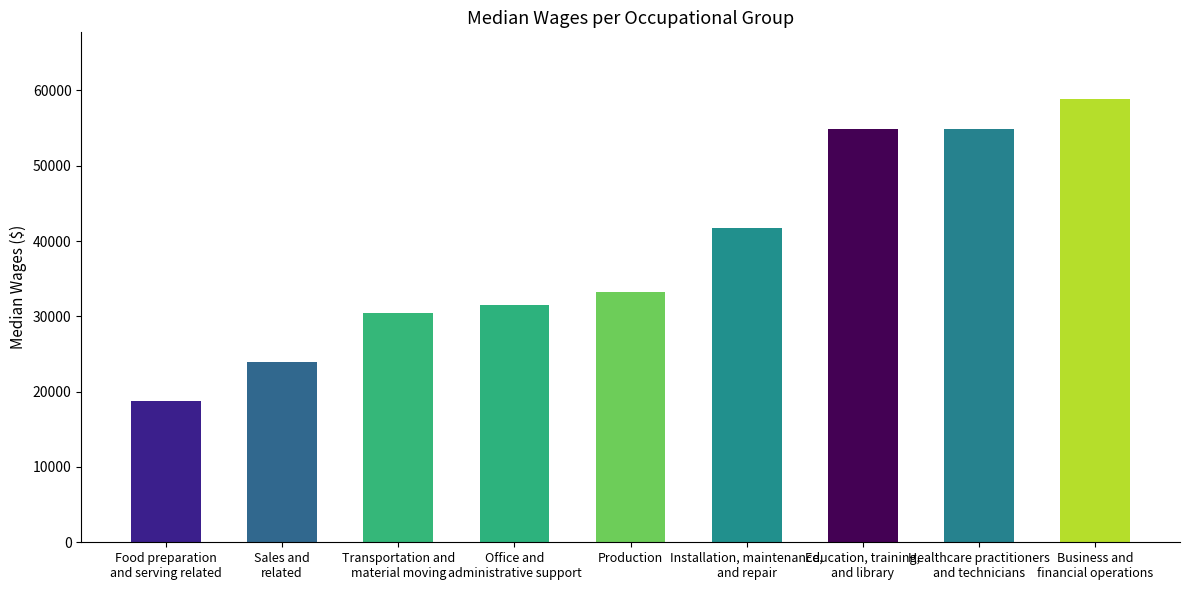

How many values are below 33220?

4